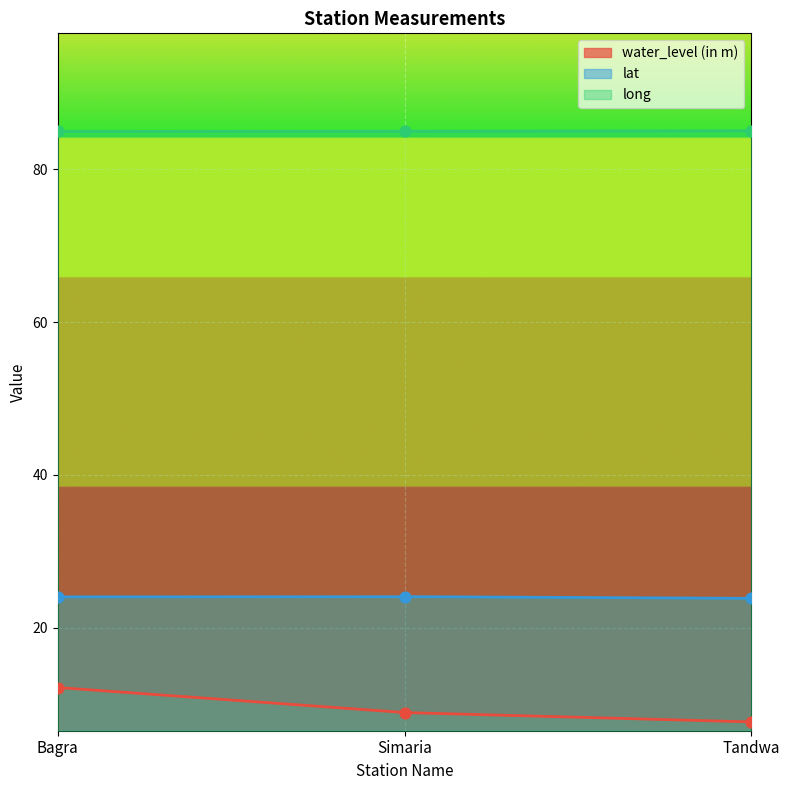

Is the value of water_level (in m) at Simaria greater than the value of long at Bagra?

No